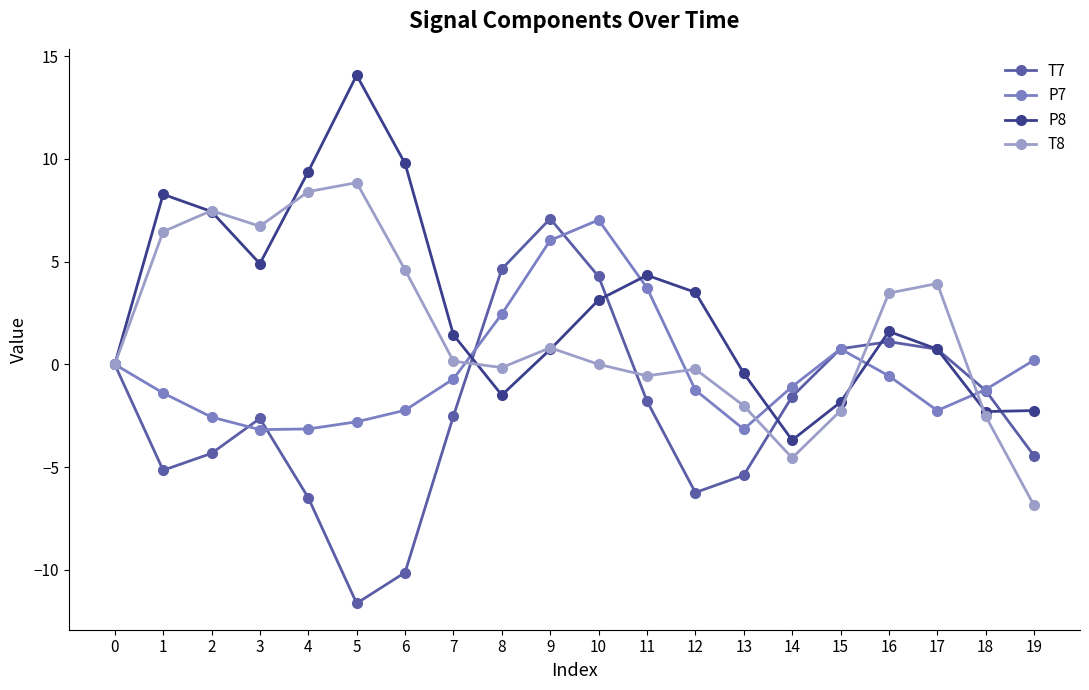

What is the total value across all series at 4?

8.2